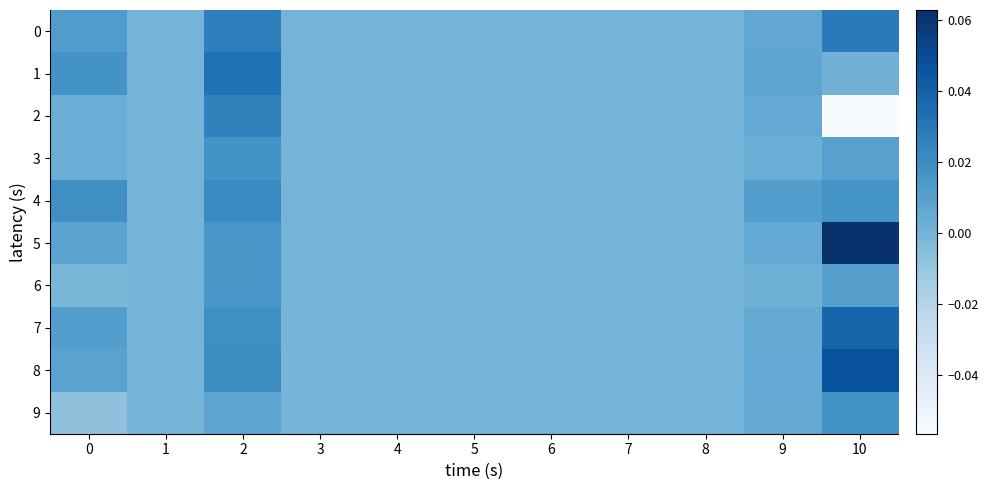

At how many categories does at least one series exceed 0?

4